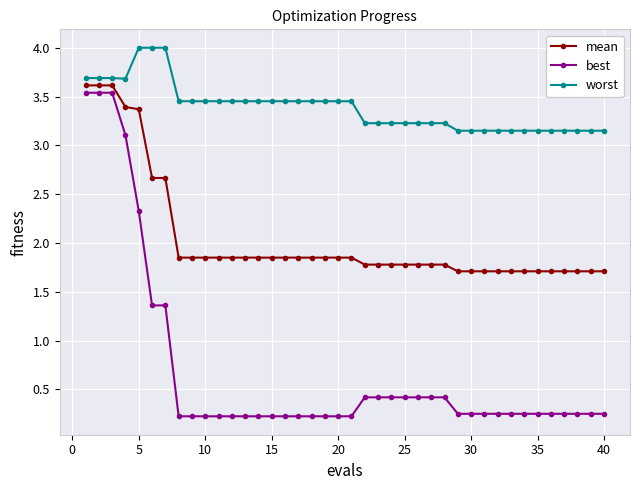

What is the greatest value displayed?

4.0